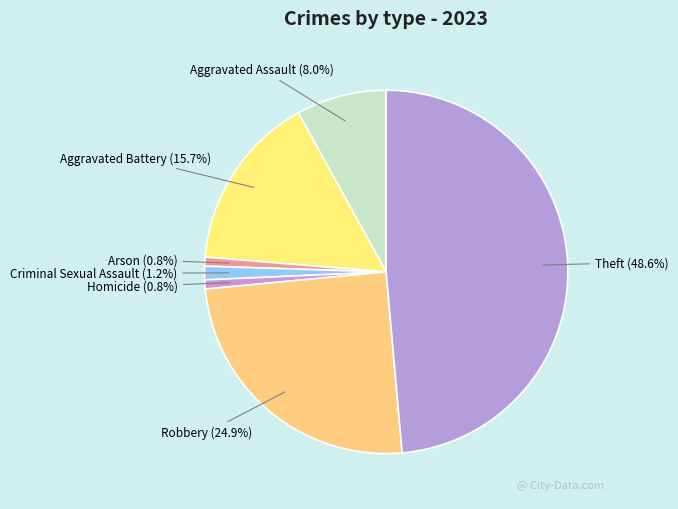

Count the number of slices in the pie.

7